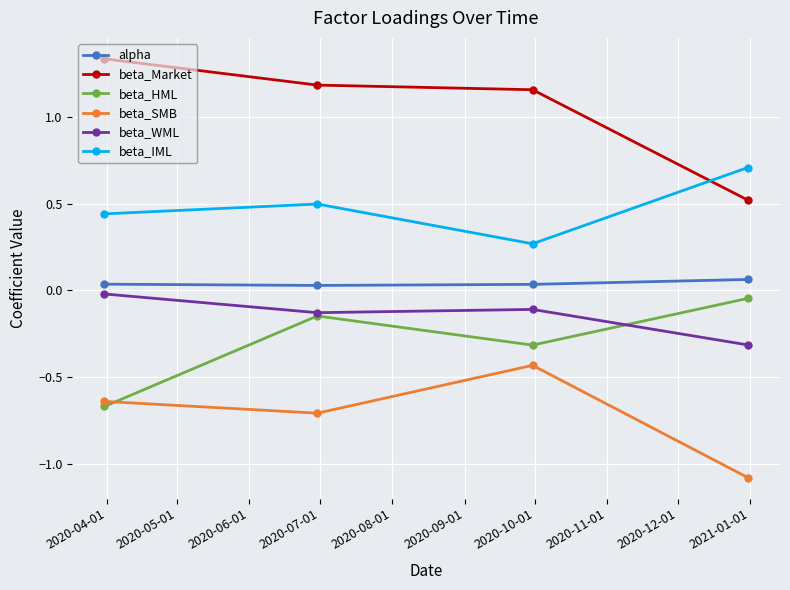

What is the smallest value displayed?

-1.1